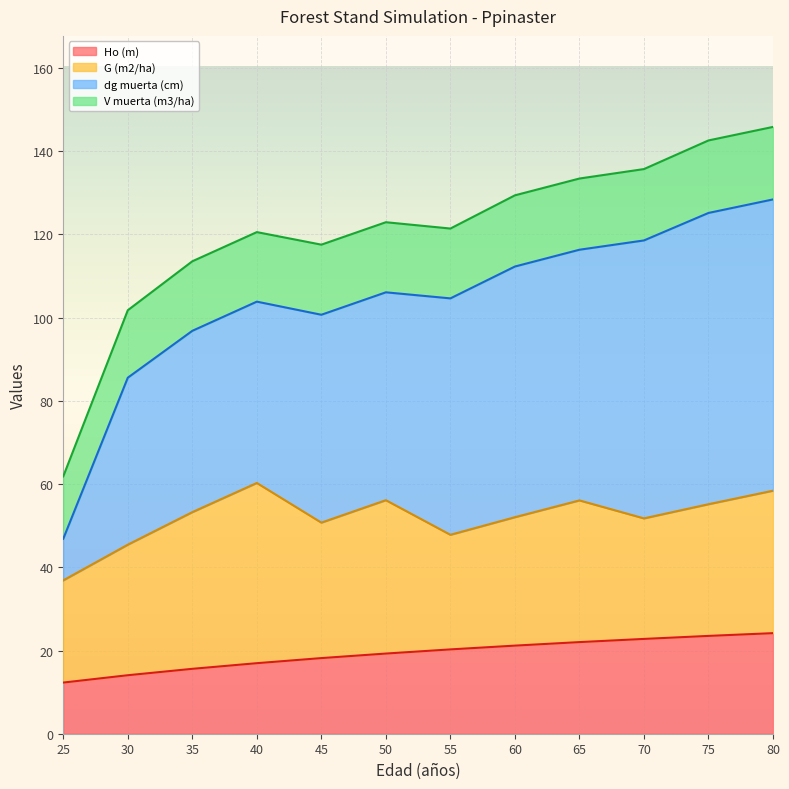

What is the total value across all series at 70?

135.7